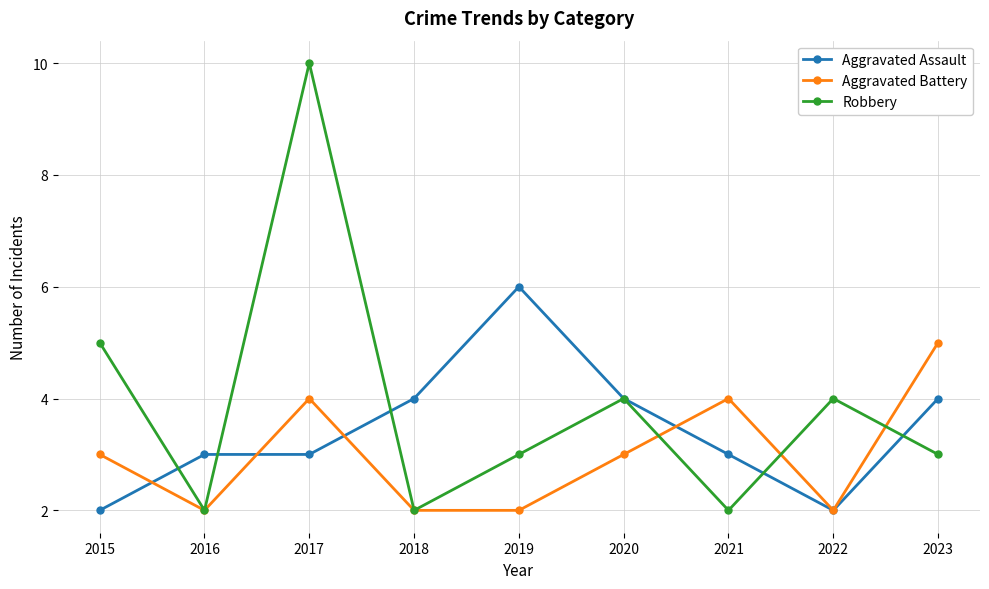

Does the chart display data point markers on the line(s)?

Yes